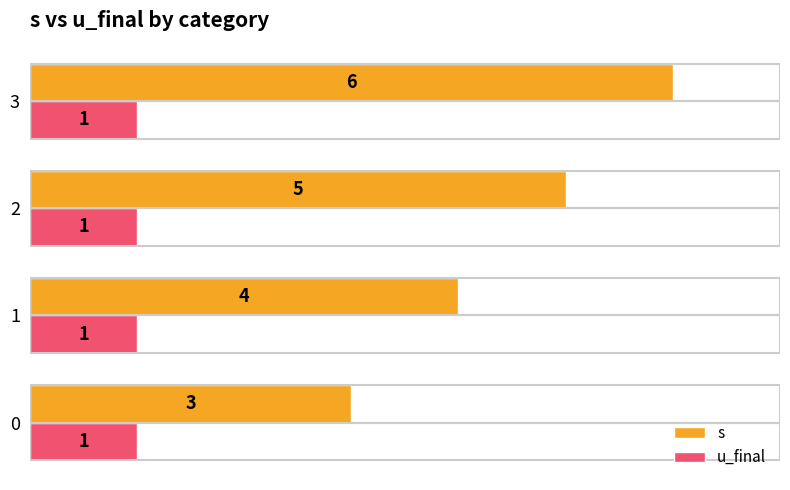

What is the sum of all u_final values?

4